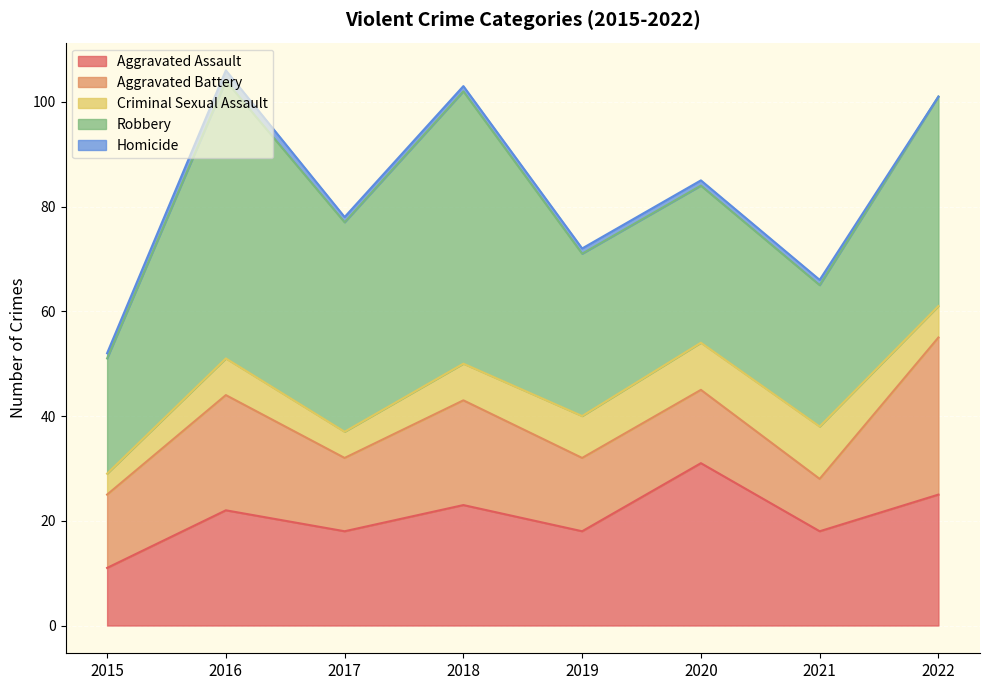

Which category has the lowest value in the Robbery series?

2015